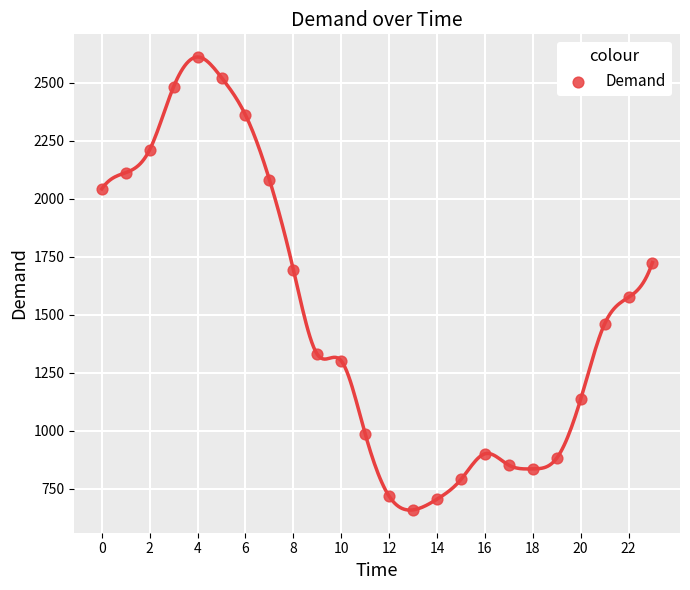

What is the range of Y values (max minus min)?

1954